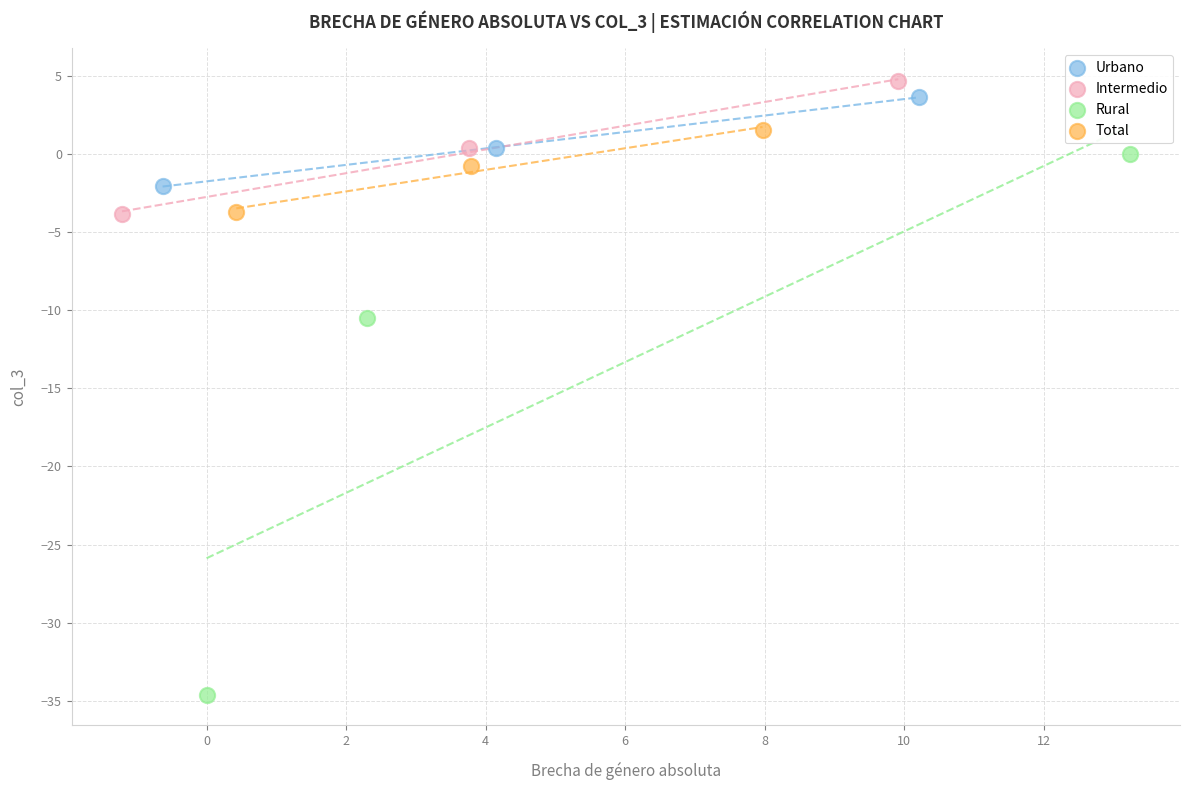

Which series has the widest spread of Y values?

Rural